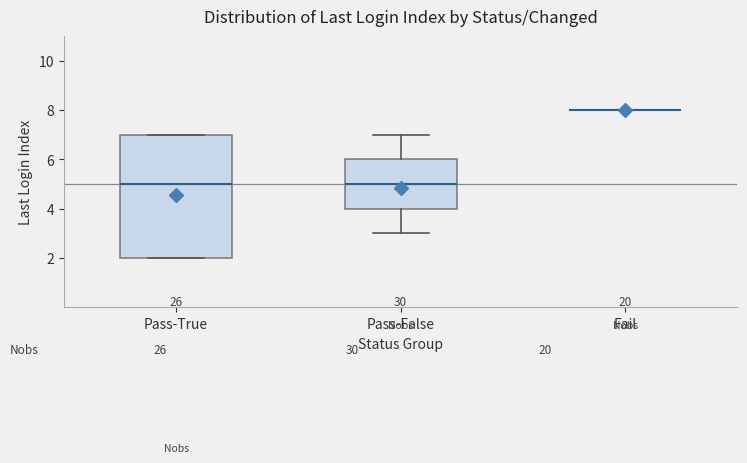

Reading left to right, transcribe this box plot: for each box, give where its median line is, the range the box spans, and where its two whiskers end, as read against the y-axis. The values are not printed on the chart, so give them approximately, as read against the axis.

Pass-True: median 5, box 2 to 7, whiskers 2 to 7
Pass-False: median 5, box 4 to 6, whiskers 3 to 7
Fail: box collapsed to a line at 8, whiskers 8 to 8